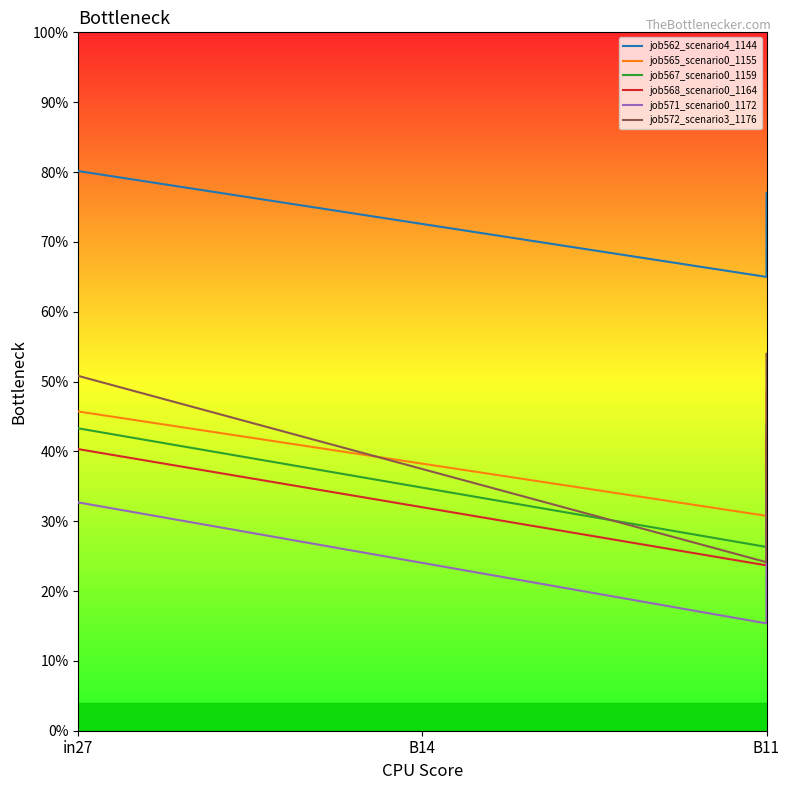

List the labels in order of job572_scenario3_1176 value, smallest first.

B11, in27, B11